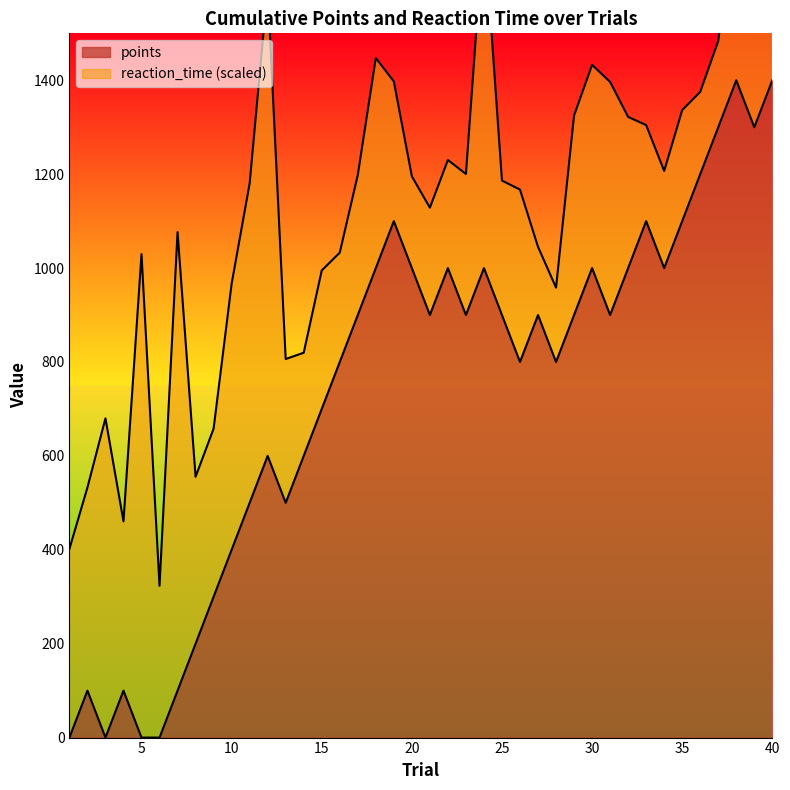

What is the sum of all values?

29700